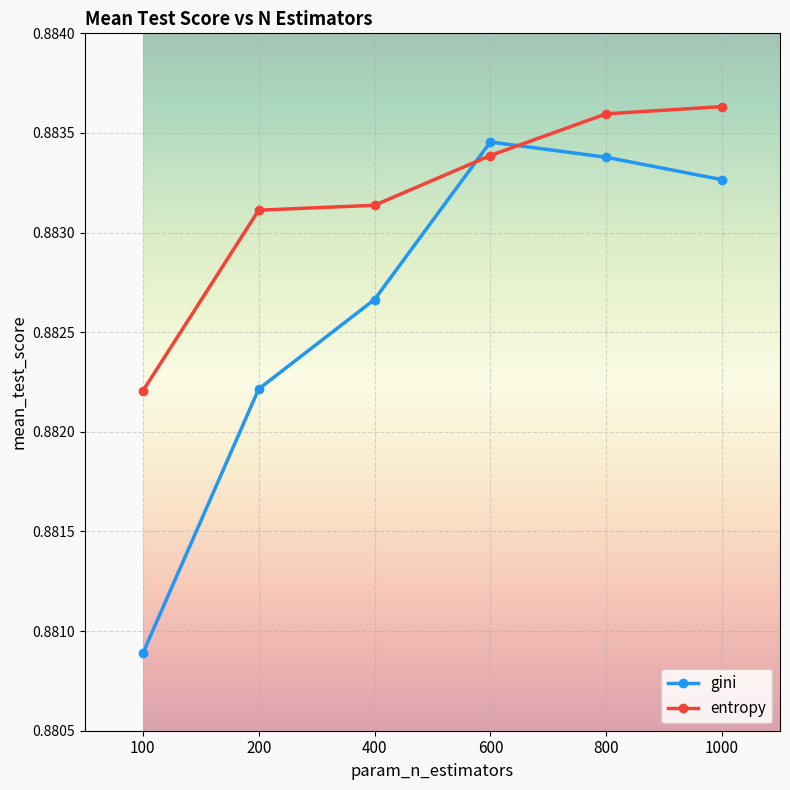

How many series are shown in this chart?

2